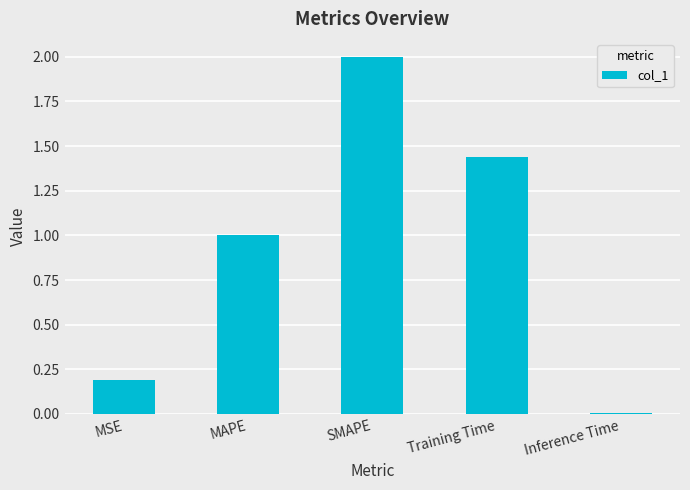

What is the label of the 1st bar from the right?

Inference Time